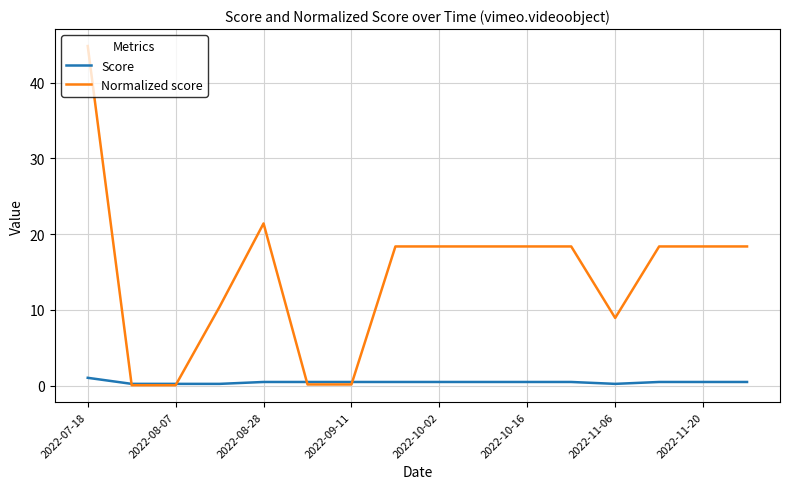

What is the highest value of the Score series?

1.0